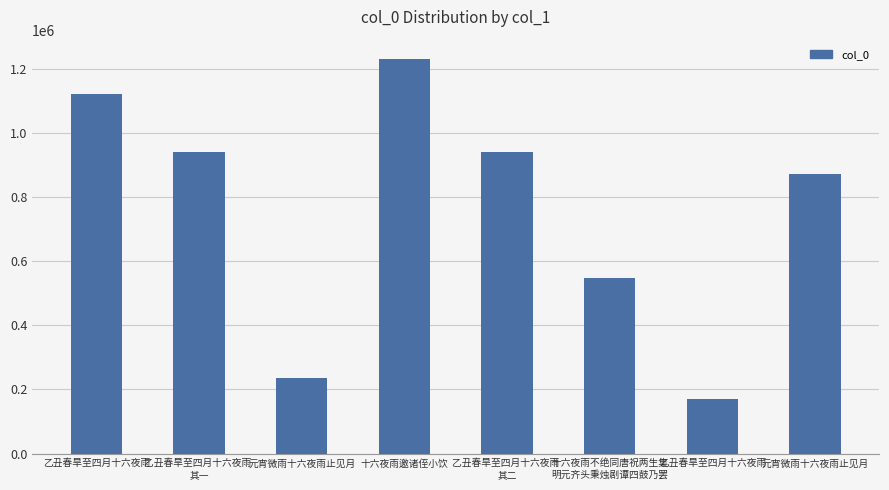

Count the number of data series in this chart.

1